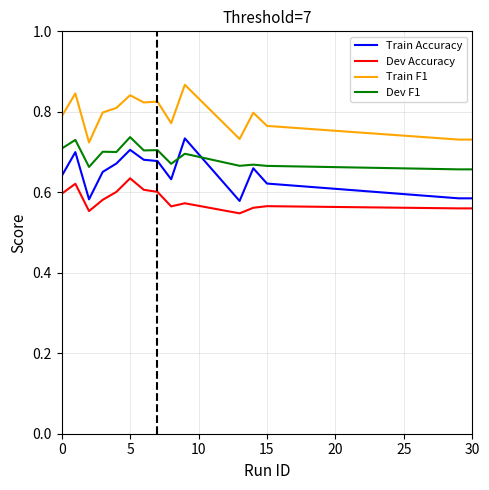

True or false: Dev Accuracy and Train F1 intersect in this chart.

False